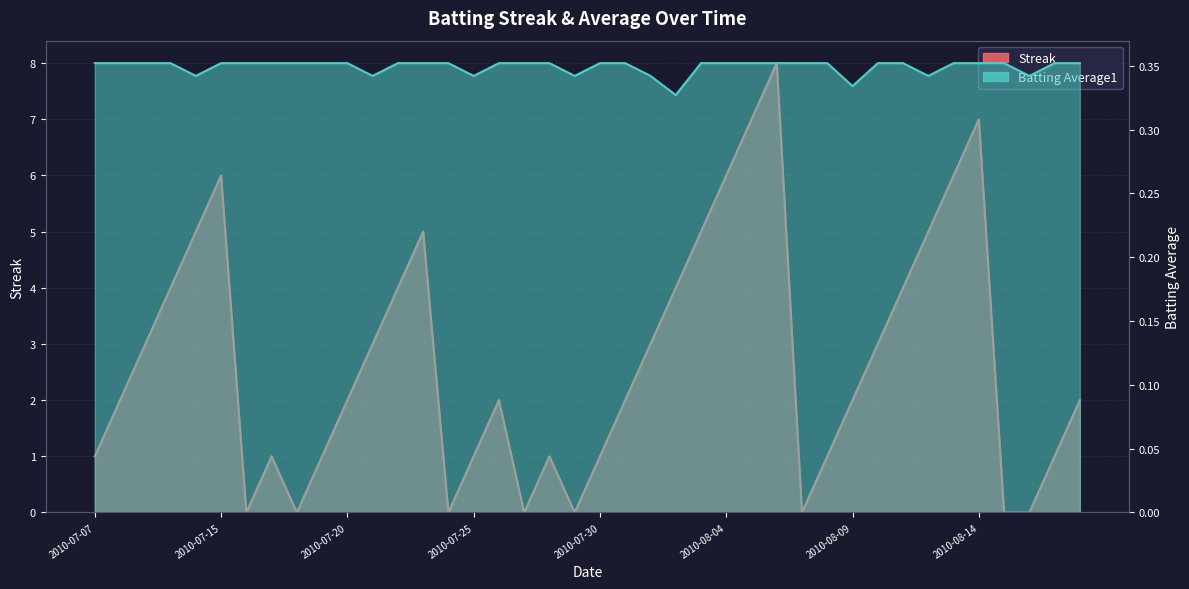

At 2010-07-20, list the series in order from largest to smallest.

Streak, Batting Average1